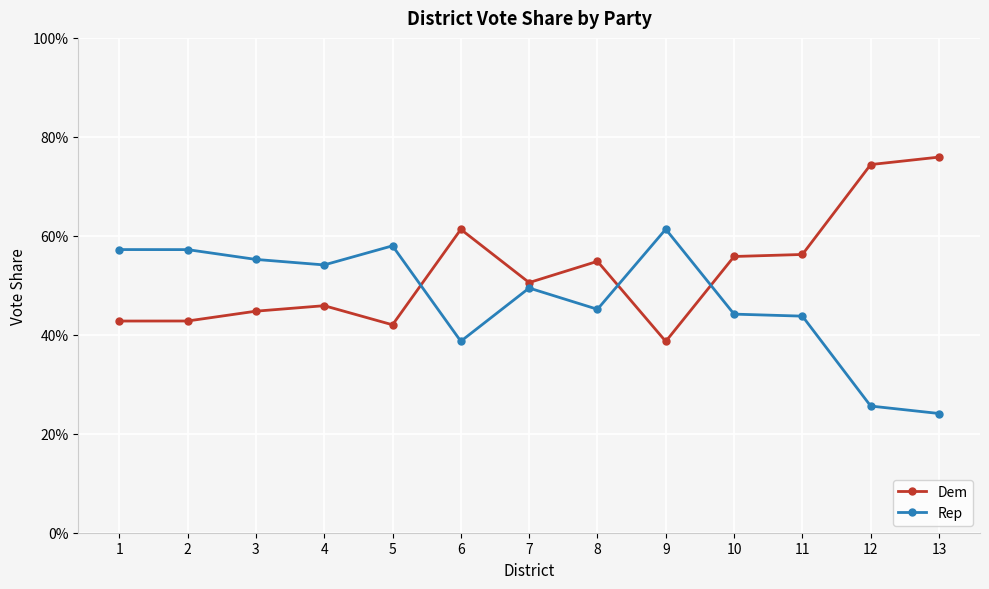

True or false: Dem and Rep intersect in this chart.

True